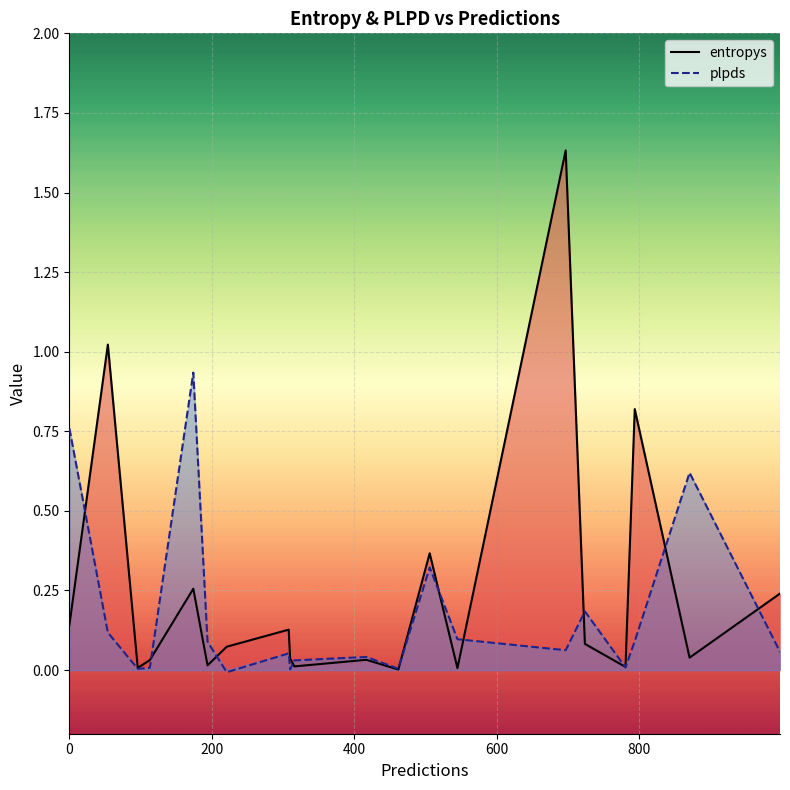

What is the difference between the maximum and second lowest values in the plpds series?

0.9